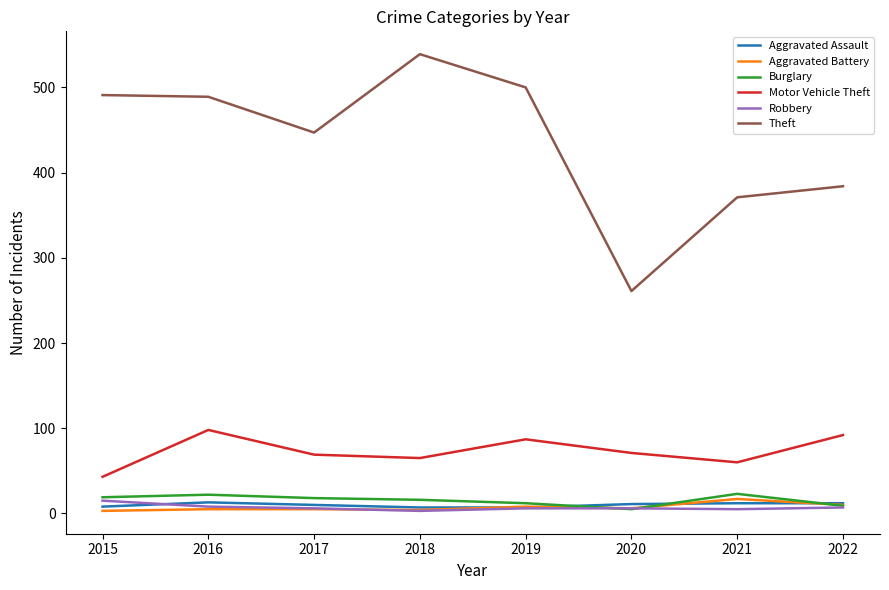

What is the difference between the maximum and second lowest values in the Robbery series?

10